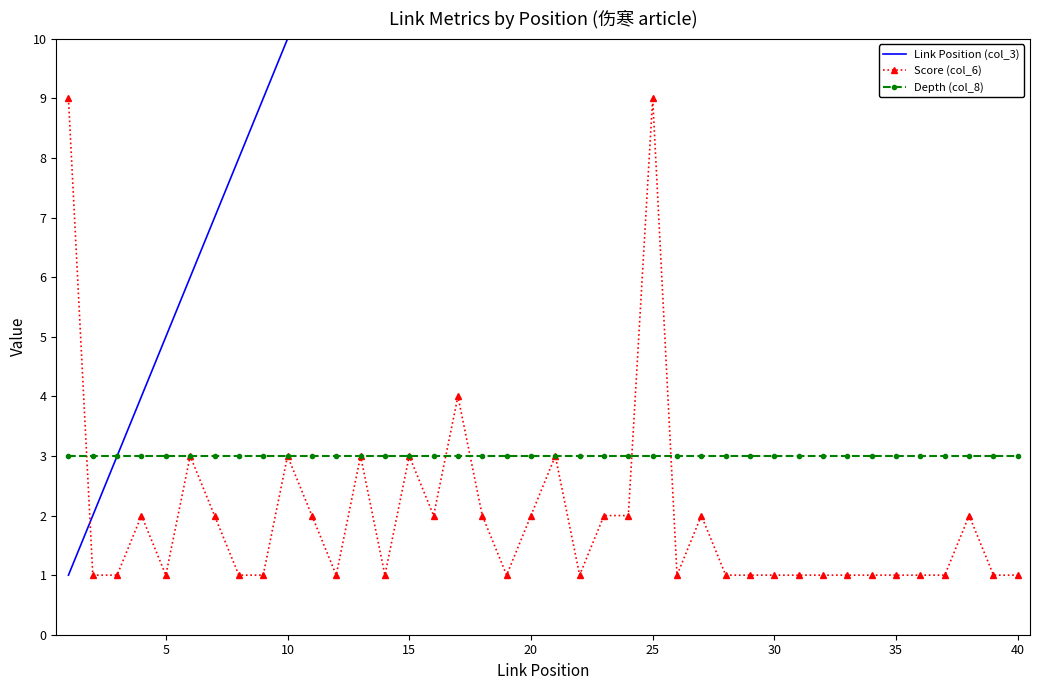

What is the maximum value for Score (col_6)?

9